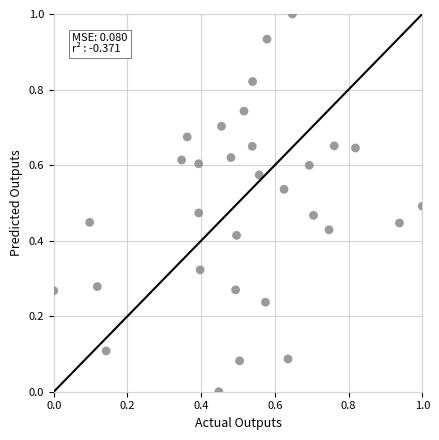

What is the range of Y values (max minus min)?

1.0